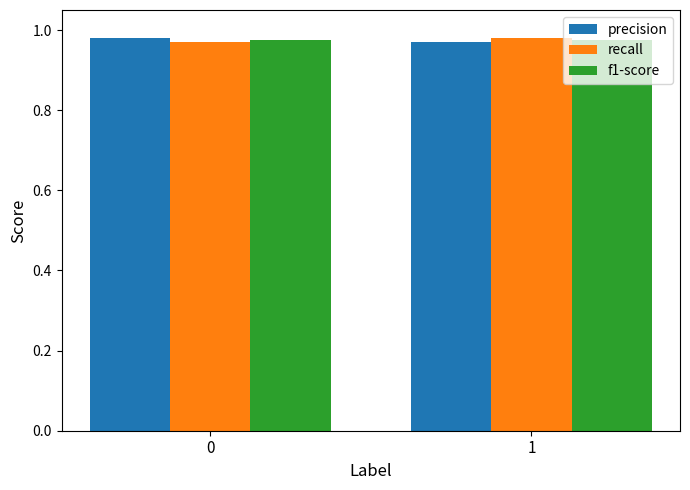

True or false: precision has a value of 1.4 at 1.

False